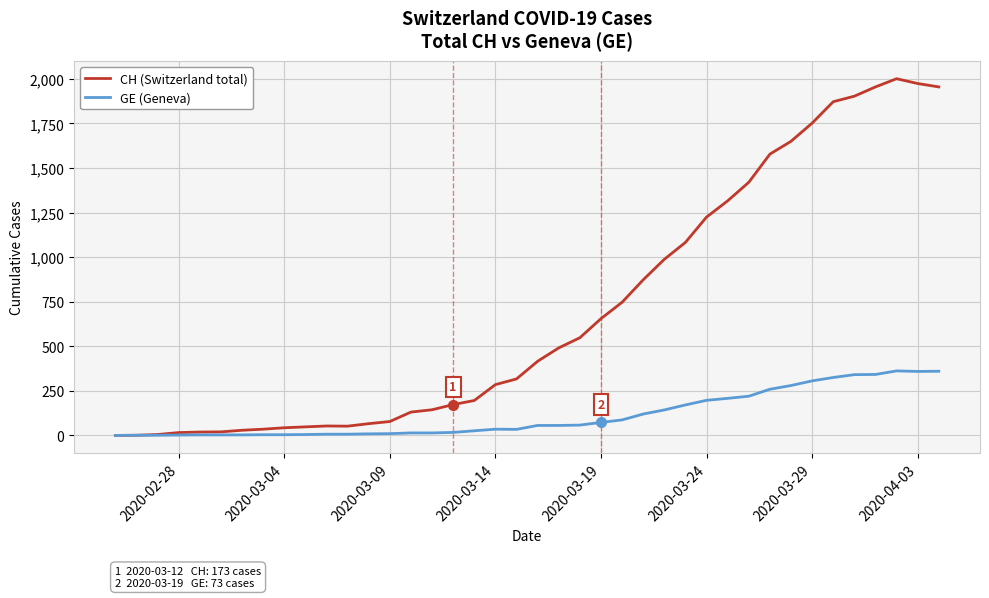

List the series in order of their overall mean, highest first.

CH (Switzerland total), GE (Geneva)